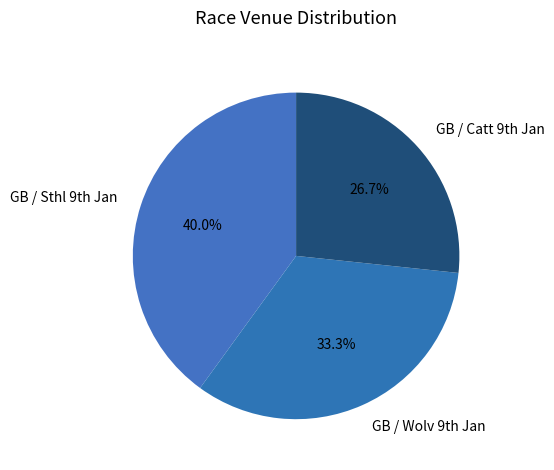

Which category has the biggest portion of the pie?

GB / Sthl 9th Jan